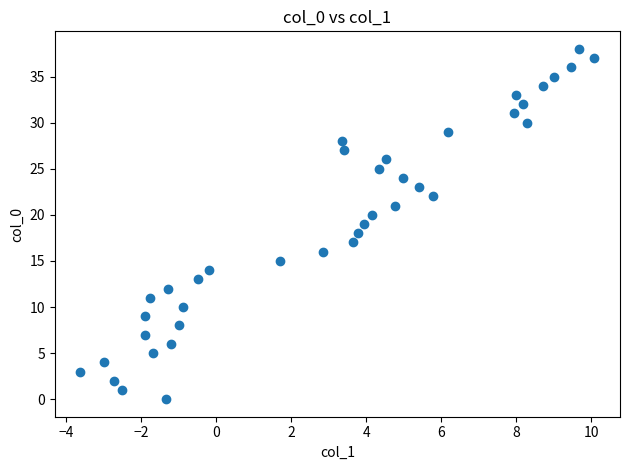

What is the range of Y values (max minus min)?

38